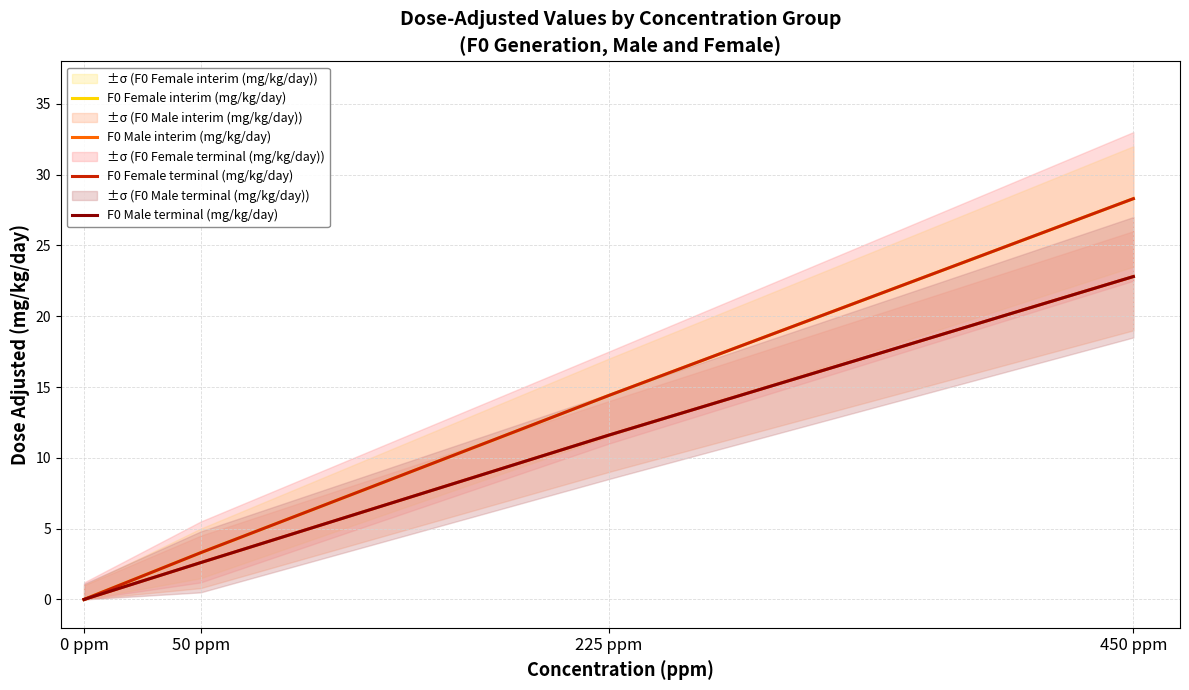

What are all the series names shown in the legend?

F0 Female interim (mg/kg/day), F0 Male interim (mg/kg/day), F0 Female terminal (mg/kg/day), F0 Male terminal (mg/kg/day)